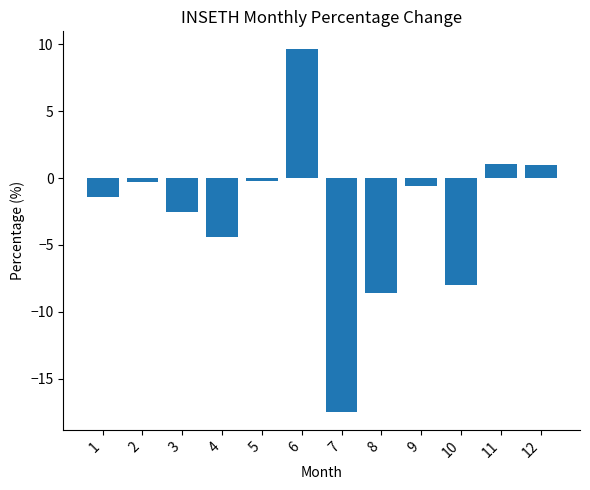

What is the value of the 7th bar from the left?

-17.5